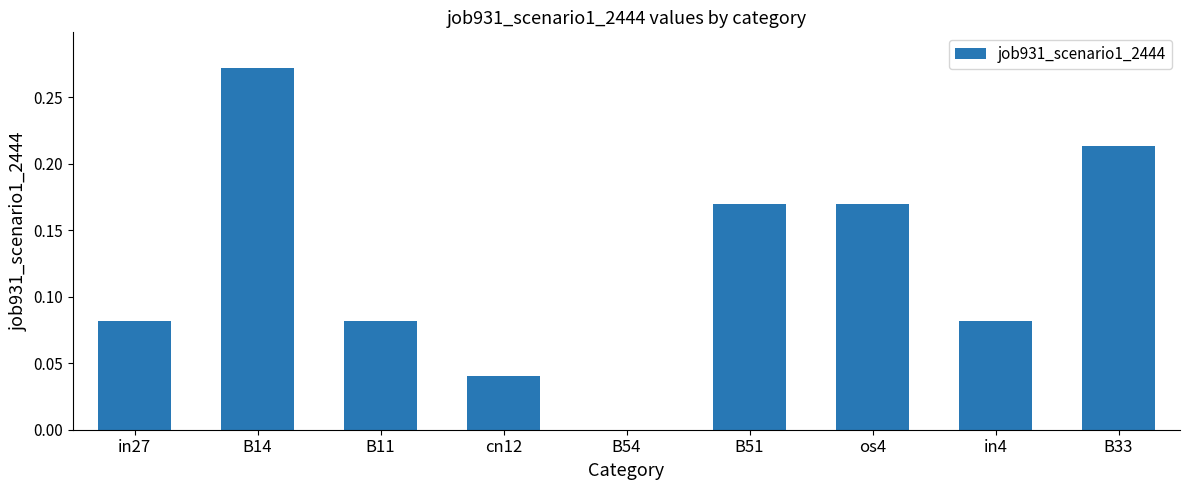

Between B54 and B51, which is larger?

B51